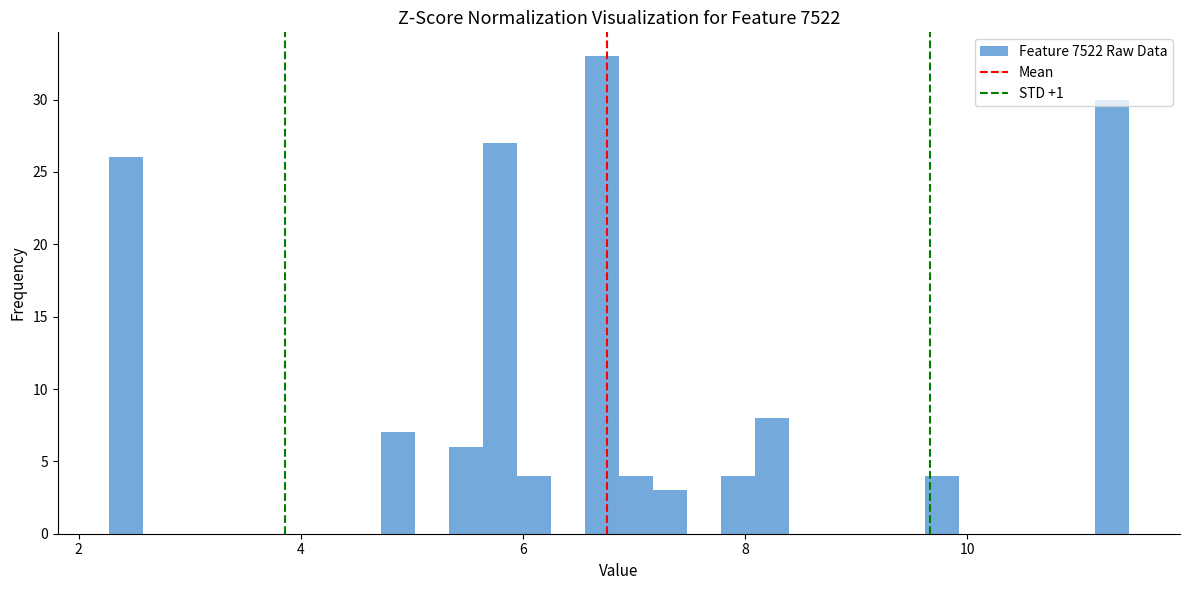

Read against the x-axis, roughly where is the centre of the tallest bar?

6.8